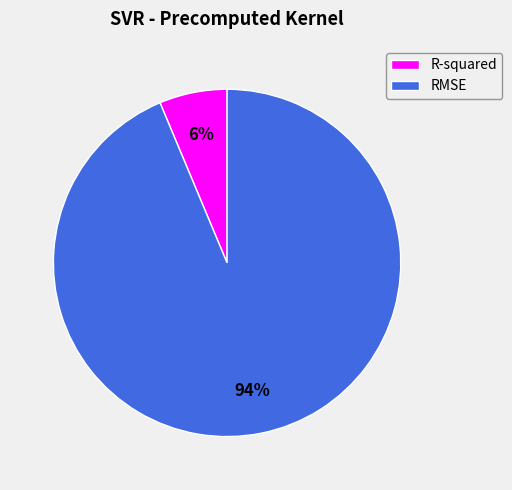

Which has a higher value, RMSE or R-squared?

RMSE